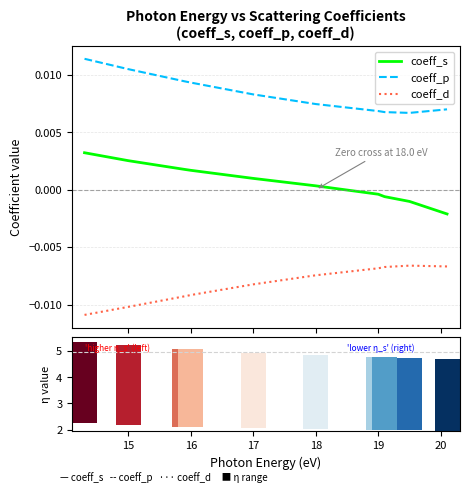

True or false: coeff_s and coeff_p intersect in this chart.

False